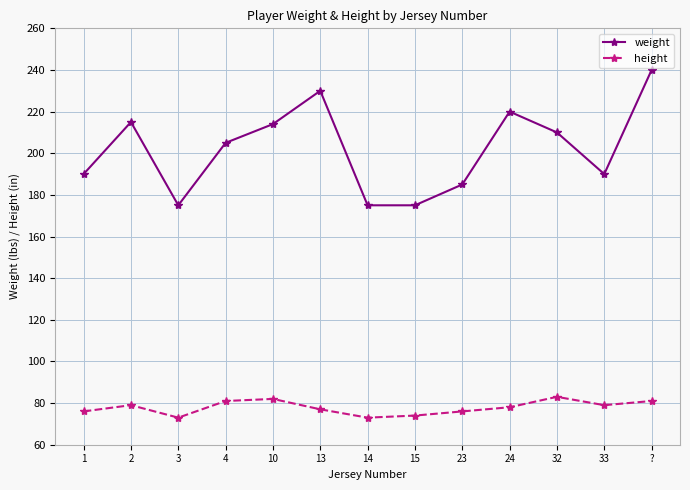

How many values in the weight series are below 205?

6